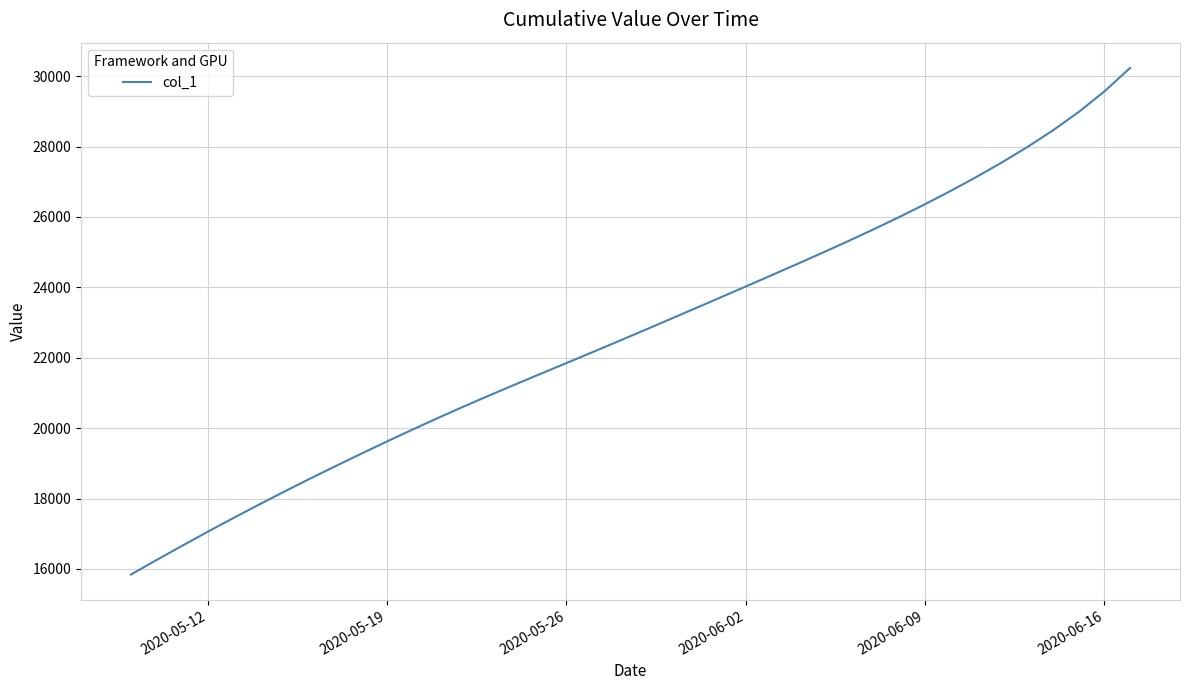

True or false: there are more than 2 points higher than both neighbors.

False